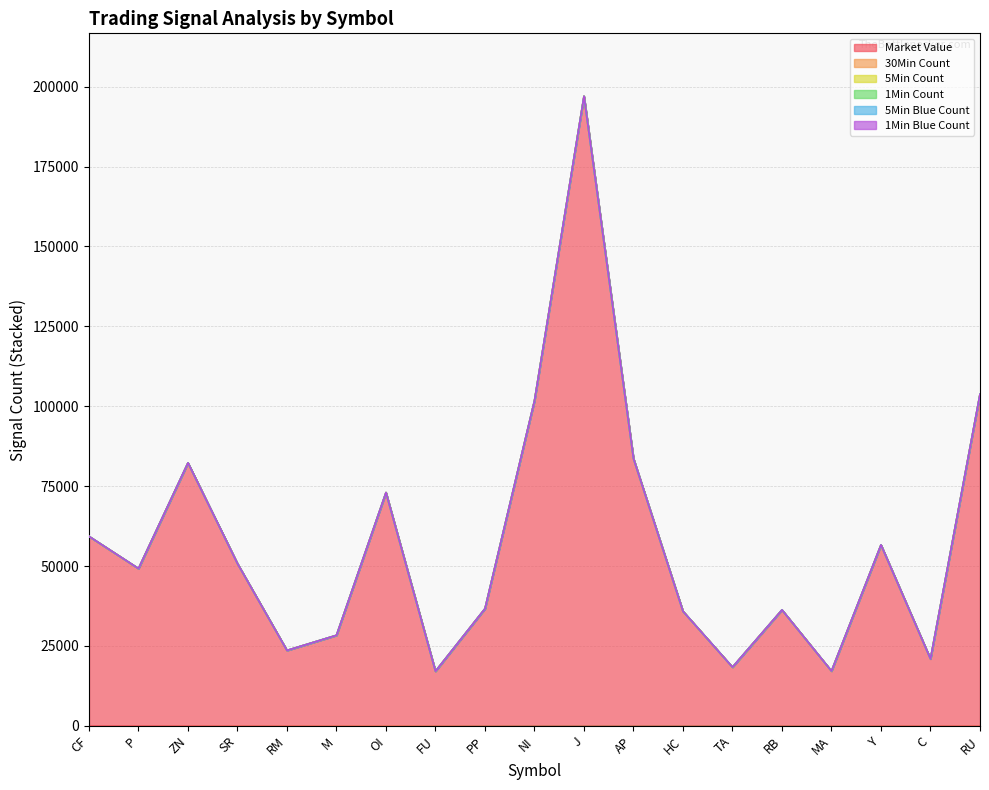

True or false: 1min_blue_count has a value of 2 at AP.

False